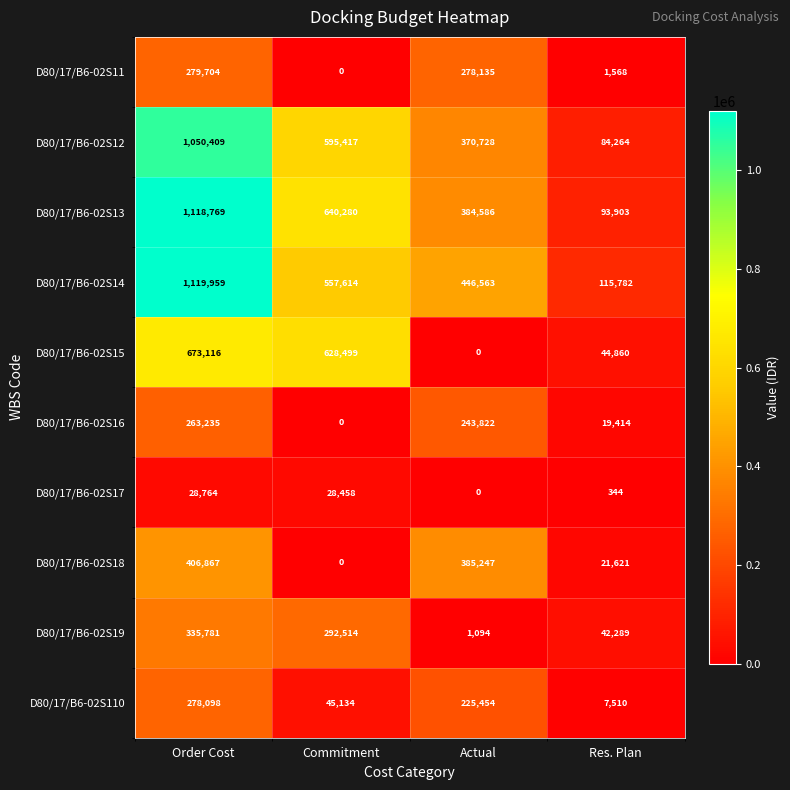

Which series has the widest spread of values?

D80/17/B6-02S13